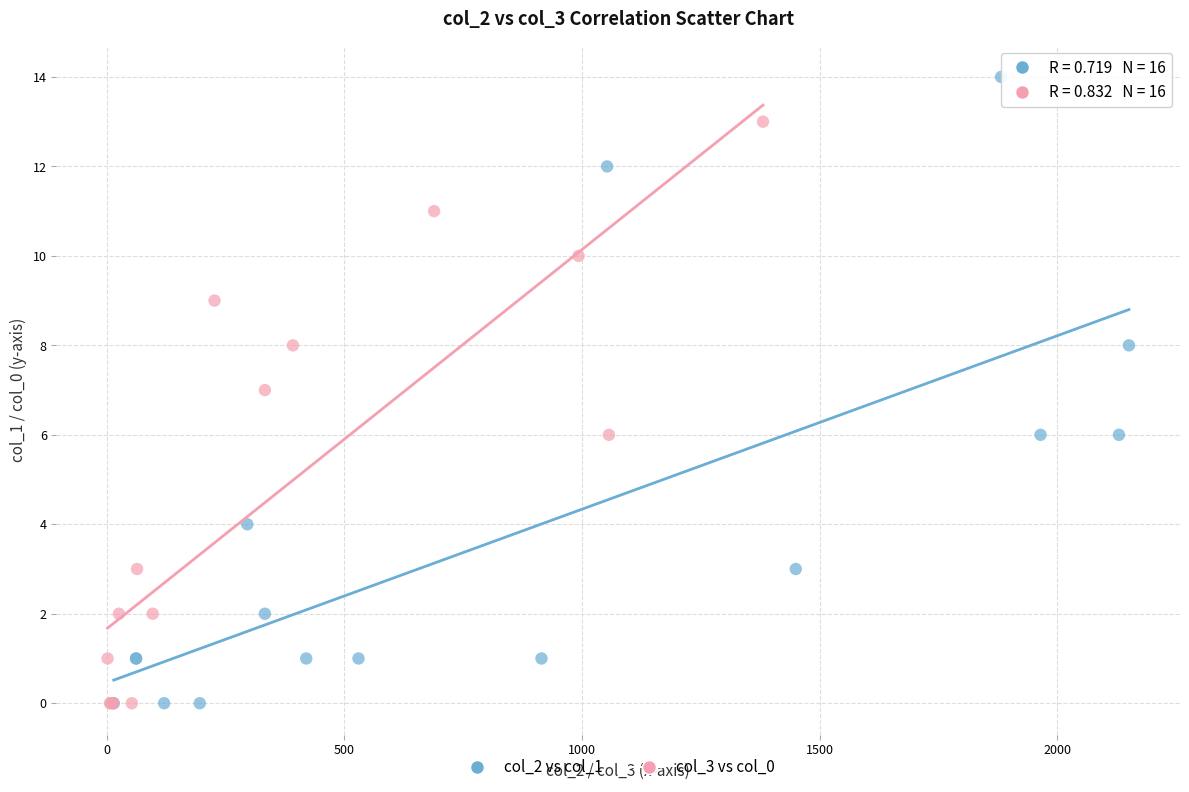

What are all the series names shown in the legend?

col_2 vs col_1, col_3 vs col_0